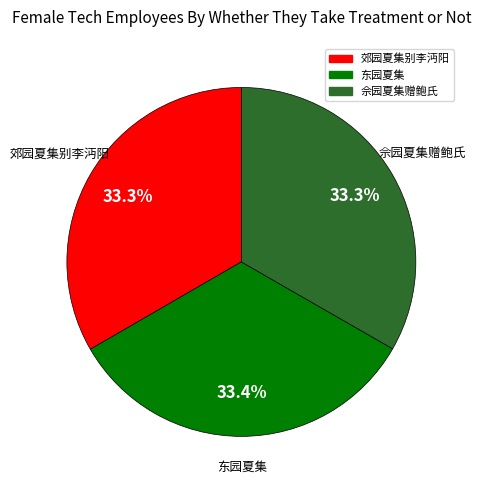

Does any single category account for the majority?

No